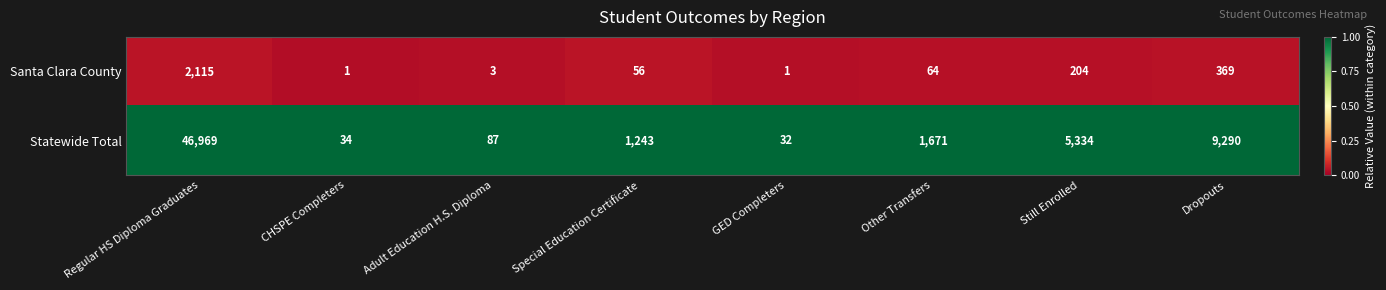

What is the spread (max minus min) of values at GED Completers?

31